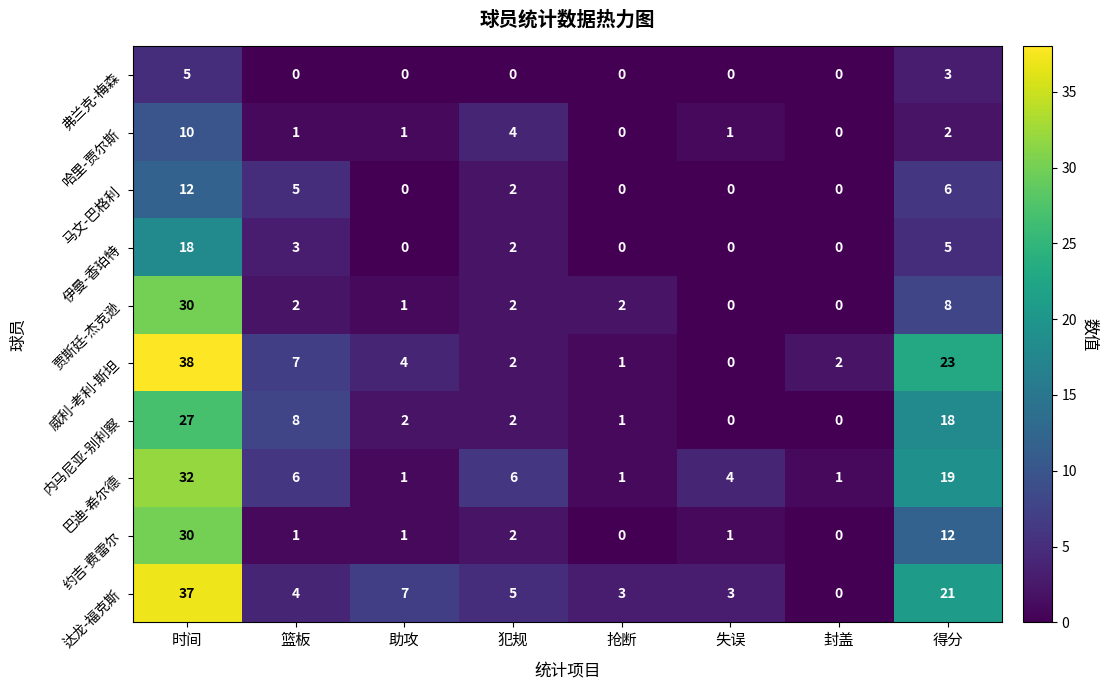

At which label does 贾斯廷-杰克逊 first exceed 2?

时间